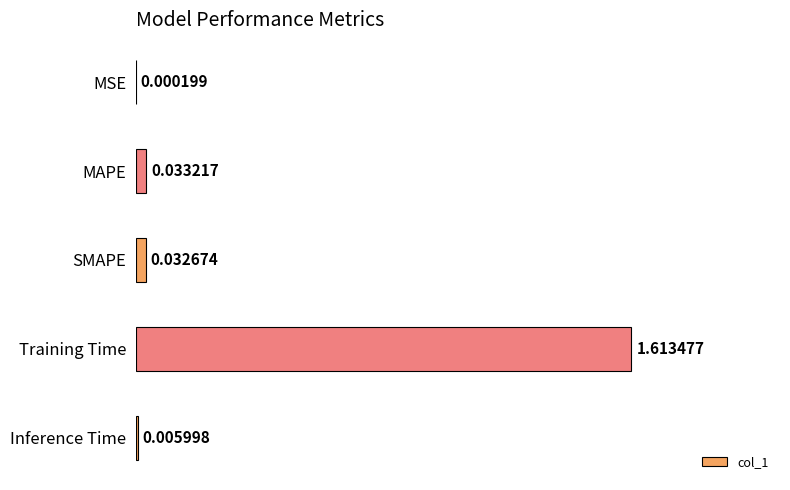

What is the change in value from Training Time to Inference Time?

-1.6